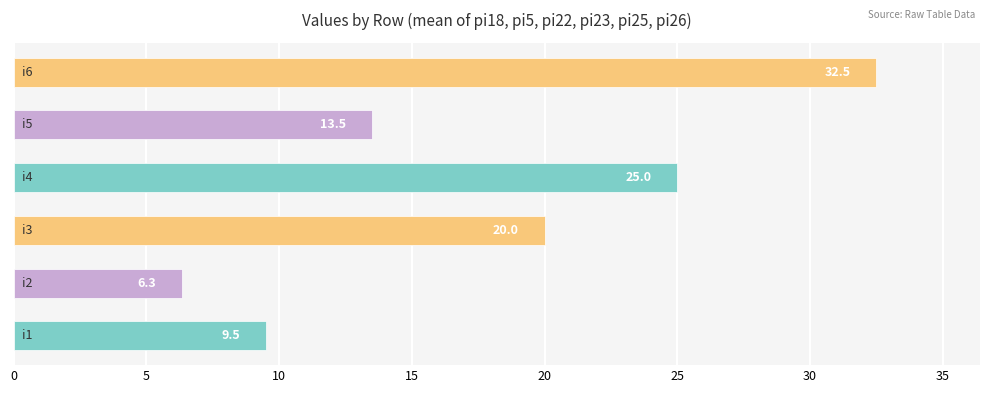

What is the minimum value shown in the chart?

6.3